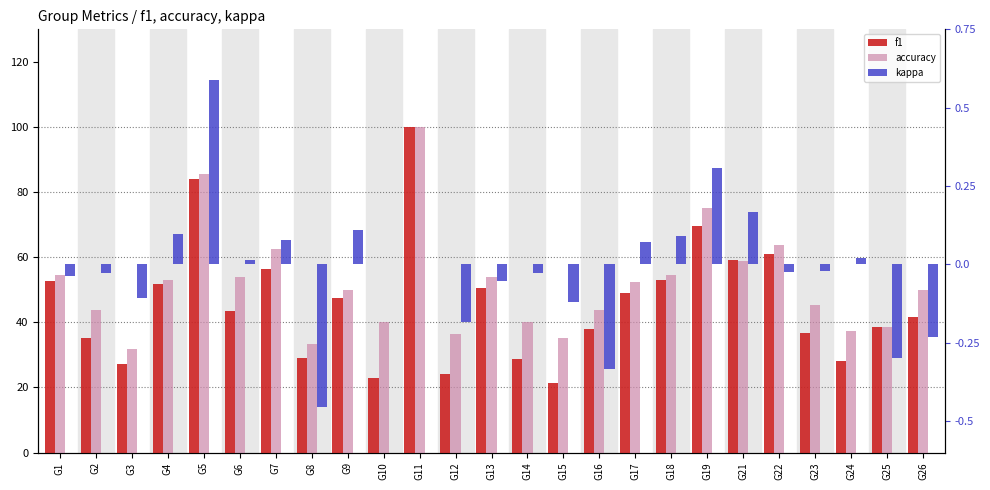

Reading left to right, extract all data points from this chart.

f1: G1=52.8	G2=35.2	G3=27.1	G4=51.6	G5=84.0	G6=43.4	G7=56.2	G8=29.2	G9=47.6	G10=22.9	G11=100.0	G12=24.2	G13=50.6	G14=28.9	G15=21.5	G16=38.0	G17=48.9	G18=53.0	G19=69.5	G21=59.1	G22=61.1	G23=36.8	G24=28.2	G25=38.5	G26=41.7
accuracy: G1=54.5	G2=43.8	G3=31.8	G4=52.9	G5=85.7	G6=53.8	G7=62.5	G8=33.3	G9=50.0	G10=40.0	G11=100.0	G12=36.4	G13=53.8	G14=40.0	G15=35.3	G16=43.8	G17=52.4	G18=54.5	G19=75.0	G21=58.8	G22=63.6	G23=45.5	G24=37.2	G25=38.5	G26=50.0
kappa: G1=-0.0	G2=-0.0	G3=-0.1	G4=0.1	G5=0.6	G6=0.0	G7=0.1	G8=-0.5	G9=0.1	G10=0.0	G11=0.0	G12=-0.2	G13=-0.1	G14=-0.0	G15=-0.1	G16=-0.3	G17=0.1	G18=0.1	G19=0.3	G21=0.2	G22=-0.0	G23=-0.0	G24=0.0	G25=-0.3	G26=-0.2